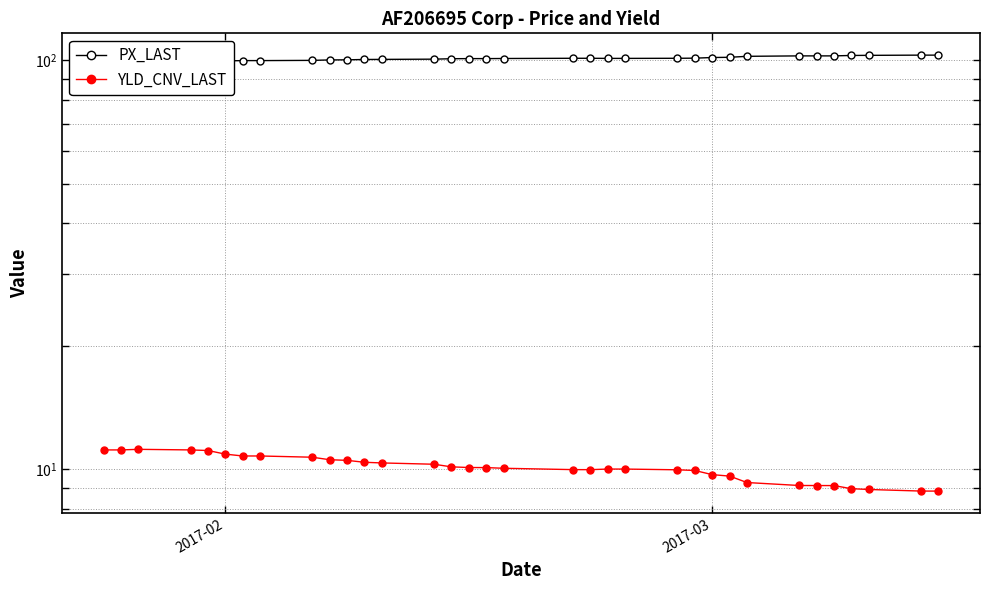

How many data points in PX_LAST are above 101?

19